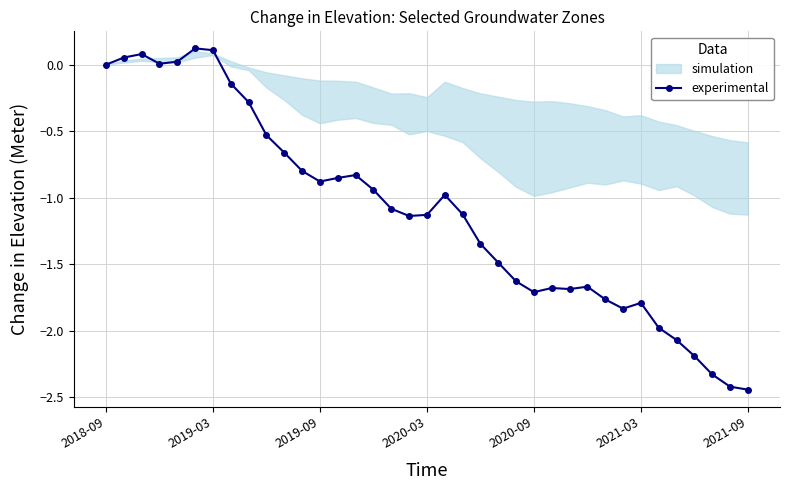

How many values are above zero?

6